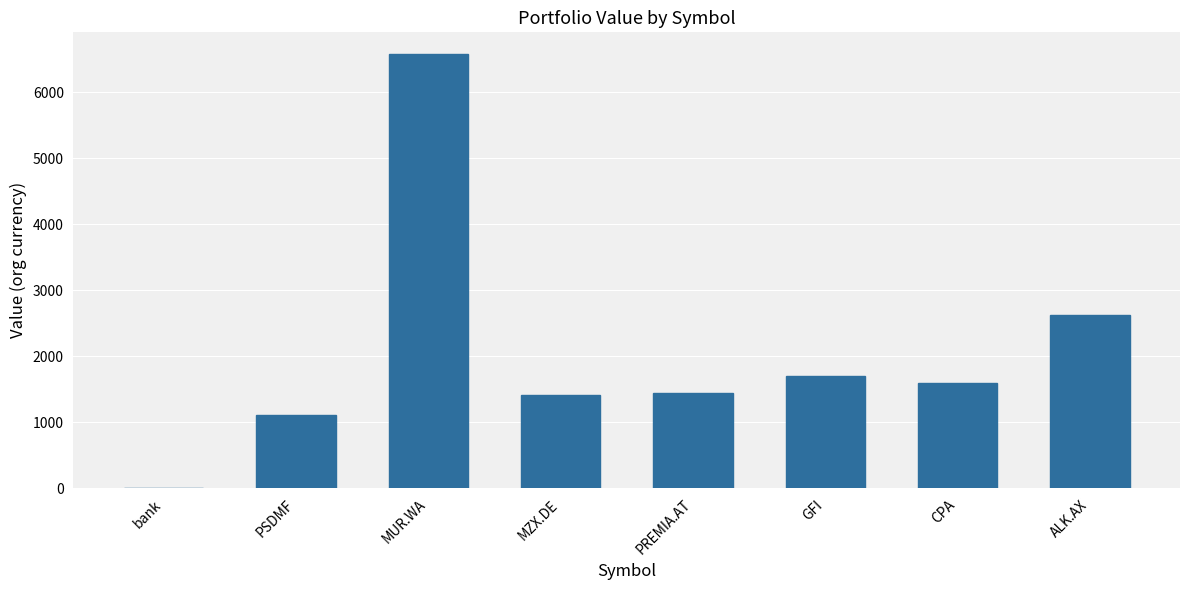

How many values are above zero?

7